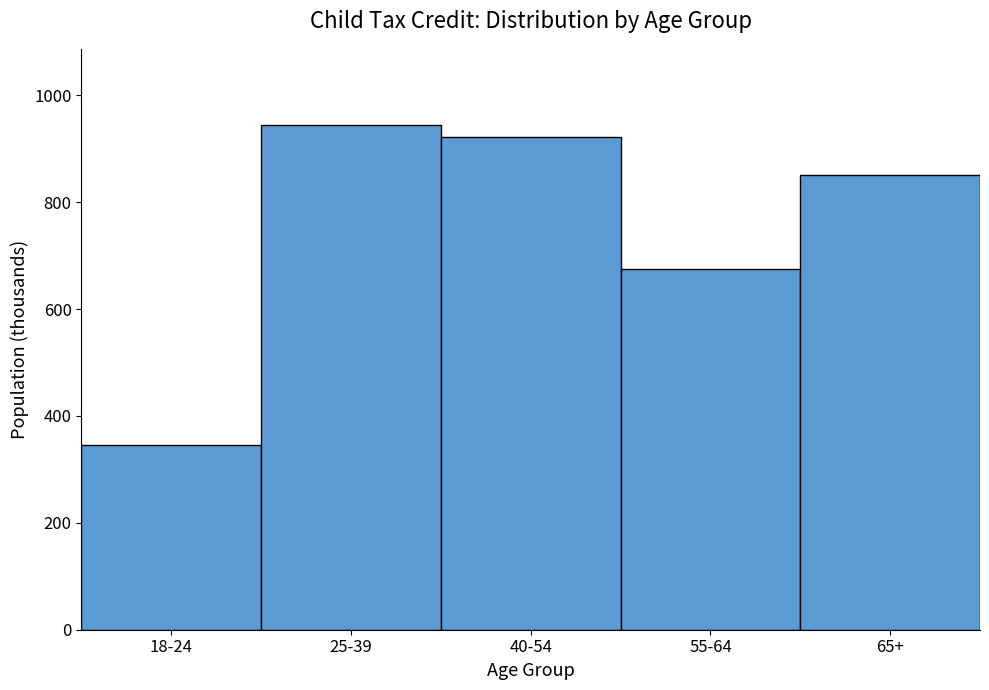

Reading left to right, what are all the values shown in this chart?

18-24=345.2	25-39=945.1	40-54=922.8	55-64=674.1	65+=850.4